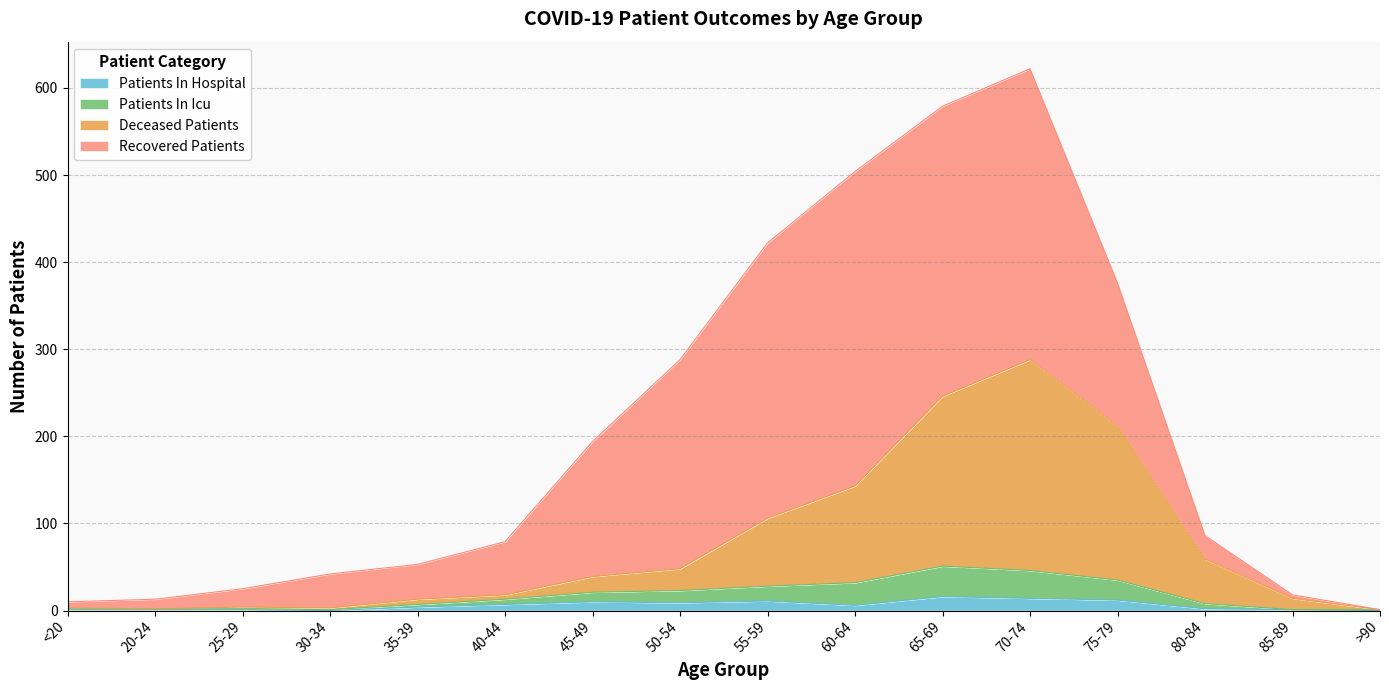

The deceased_patients series shows 90 at 80-84. True or false?

False